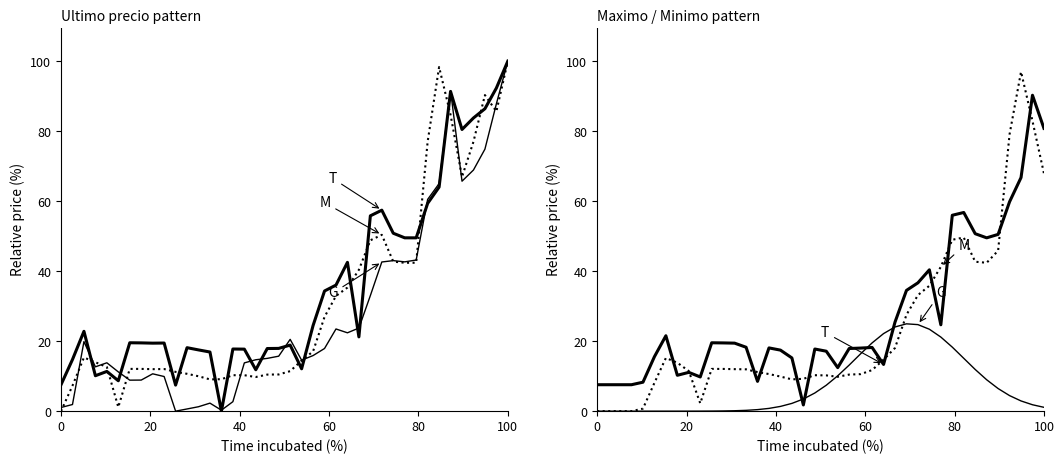

In T, how many points are lower than both neighbors (excluding endpoints)?

8